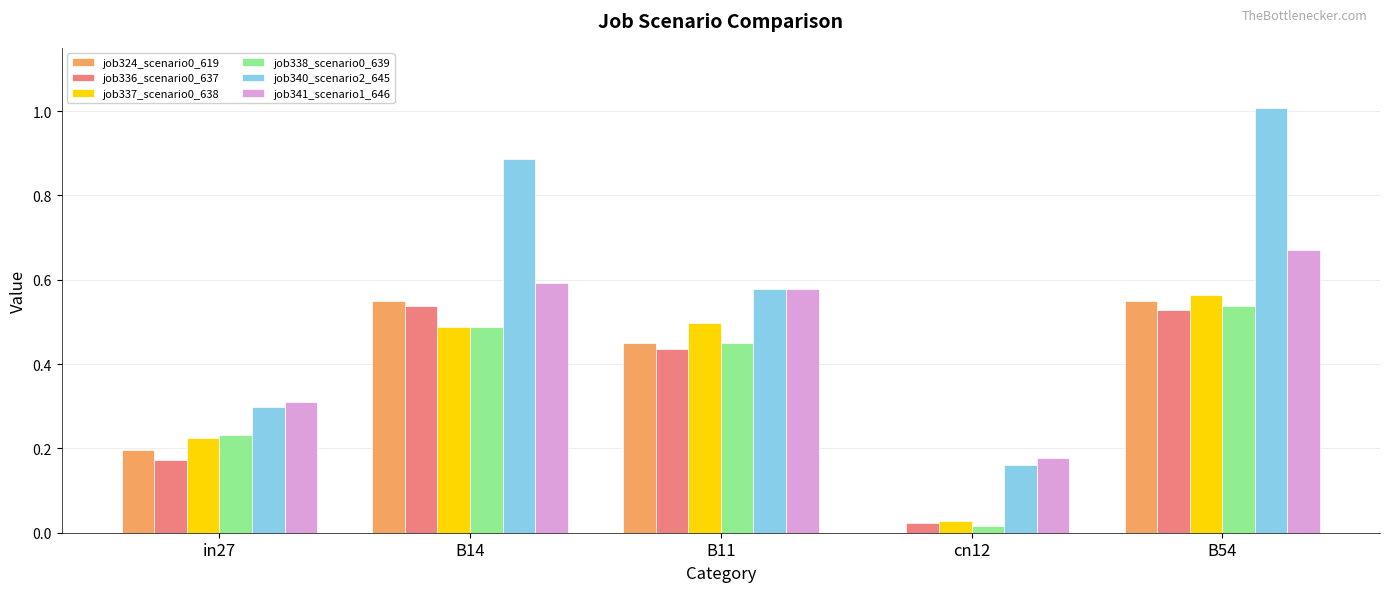

Is it true that job341_scenario1_646 equals 0.3 at in27?

True